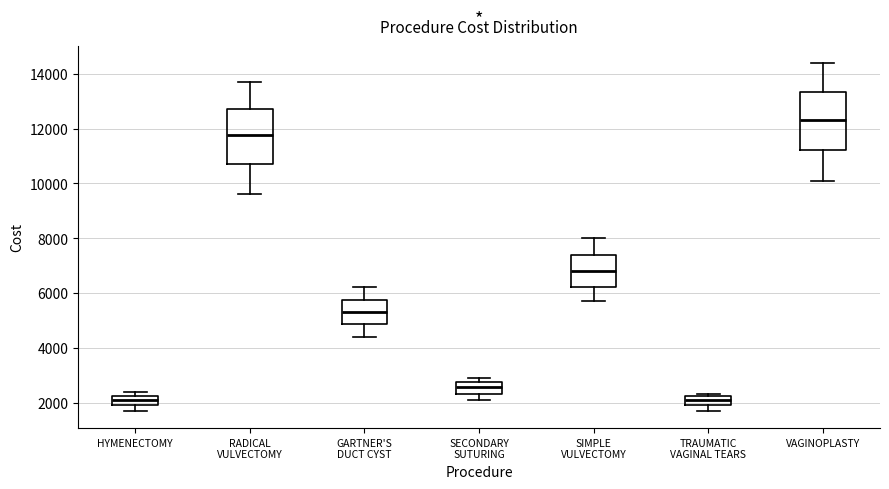

Reading left to right, transcribe this box plot: for each box, give where its median line is, the range the box spans, and where its two whiskers end, as read against the y-axis. The values are not printed on the chart, so give them approximately, as read against the axis.

HYMENECTOMY: median 2200 (inside the box), box 2000 to 2200, whiskers 1800 to 2400
RADICAL VULVECTOMY: median 11800, box 10800 to 12800, whiskers 9600 to 13800
GARTNER'S DUCT CYST: median 5400, box 4800 to 5800, whiskers 4400 to 6200
SECONDARY SUTURING: median 2600, box 2400 to 2800, whiskers 2200 to 3000
SIMPLE VULVECTOMY: median 6800, box 6200 to 7400, whiskers 5800 to 8000
TRAUMATIC VAGINAL TEARS: median 2200 (inside the box), box 2000 to 2200, whiskers 1800 to 2400
VAGINOPLASTY: median 12400, box 11200 to 13400, whiskers 10200 to 14400